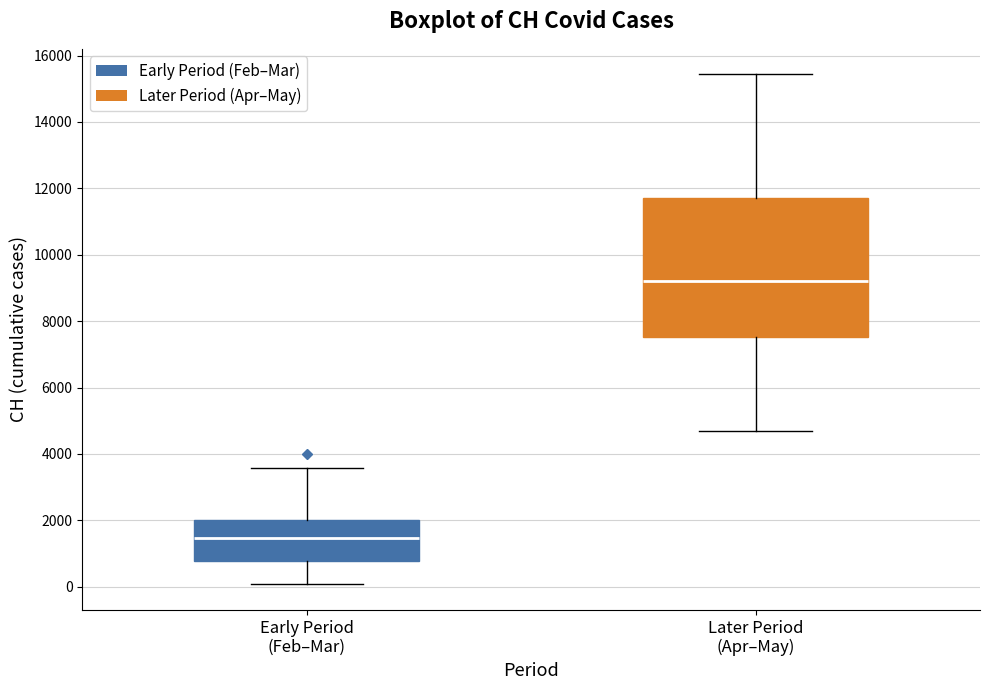

Where does the upper whisker of the box for Later Period (Apr–May) end on the y-axis? The values are not printed on the chart, so give them approximately, as read against the axis.

15400